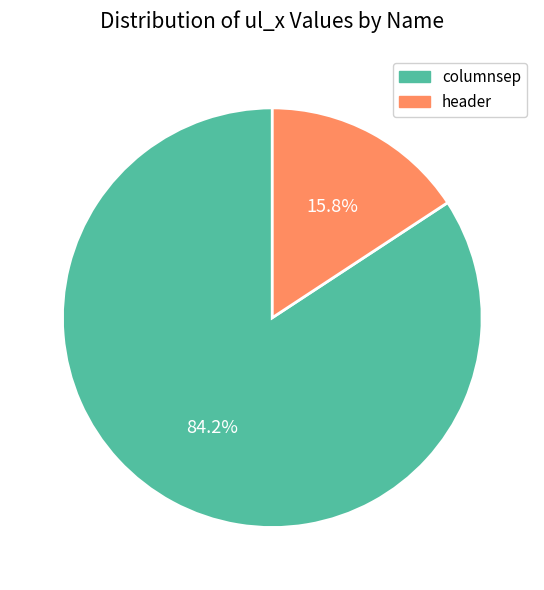

How many segments does this pie chart have?

2